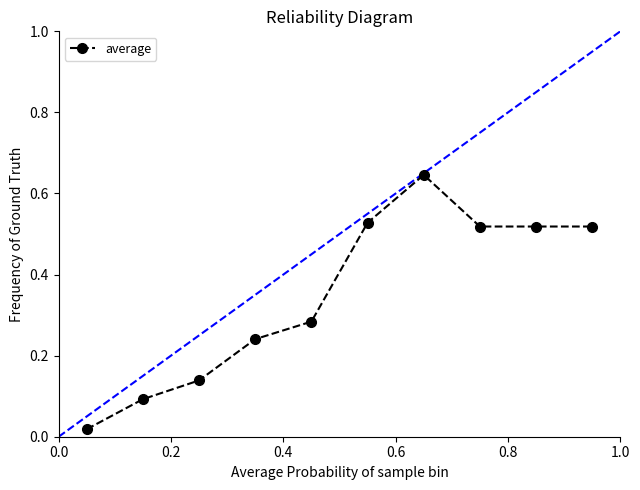

True or false: the data has more than 0 interior local peaks.

True